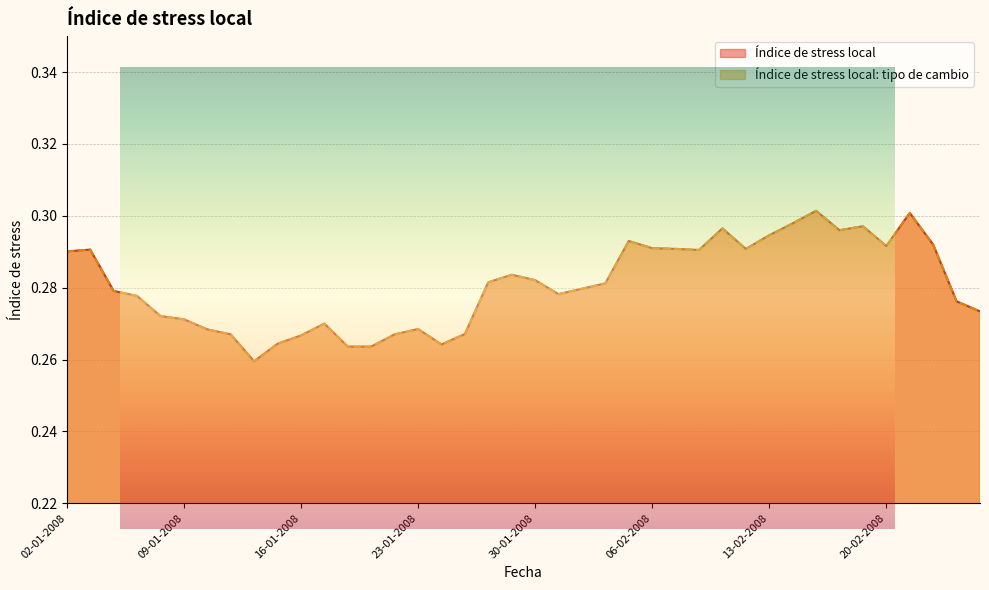

What value does the Índice de stress local: tipo de cambio series have at 04-01-2008?

0.3